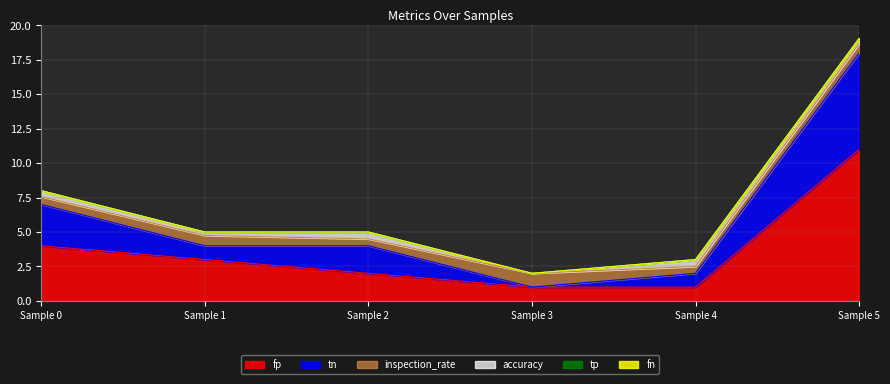

What is the difference between the highest and lowest values at 0?

4.0